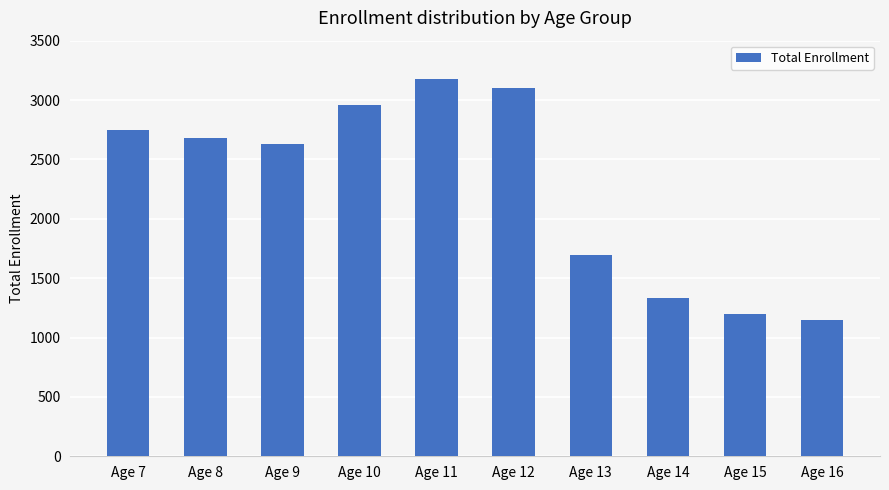

List the labels in order of value, smallest first.

Age 16, Age 15, Age 14, Age 13, Age 9, Age 8, Age 7, Age 10, Age 12, Age 11